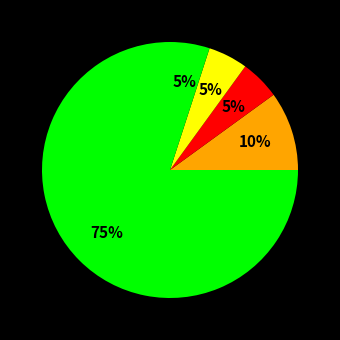

How many segments does this pie chart have?

5